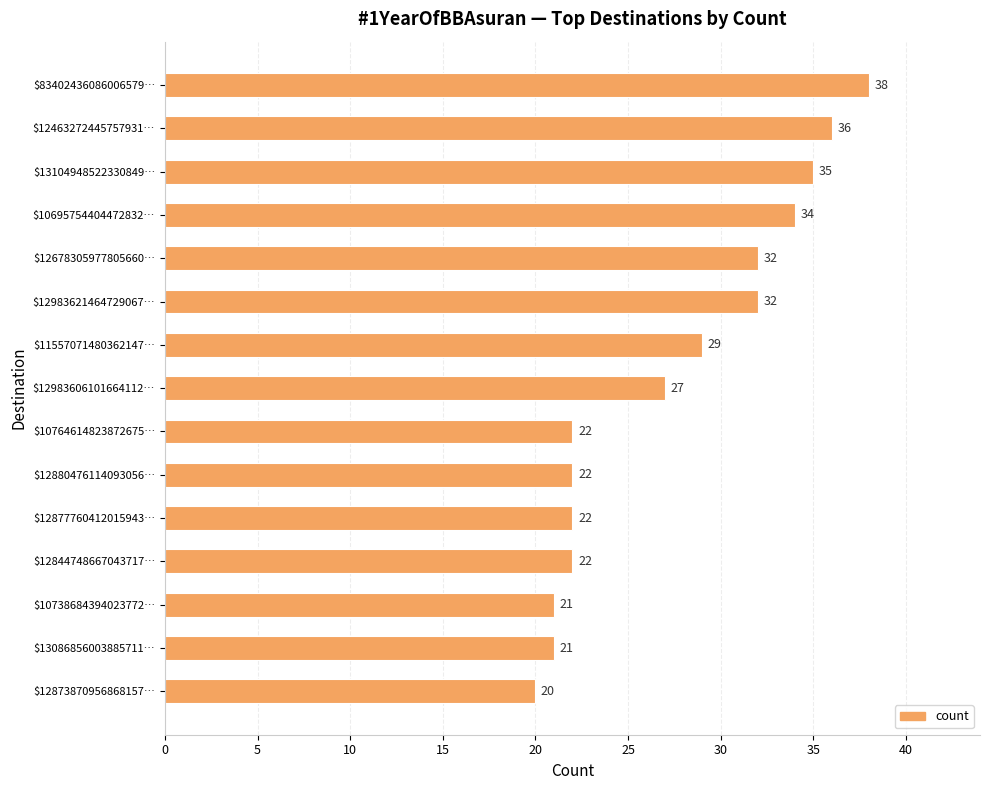

Reading top to bottom, what are all the values shown in this chart?

38	36	35	34	32	32	29	27	22	22	22	22	21	21	20